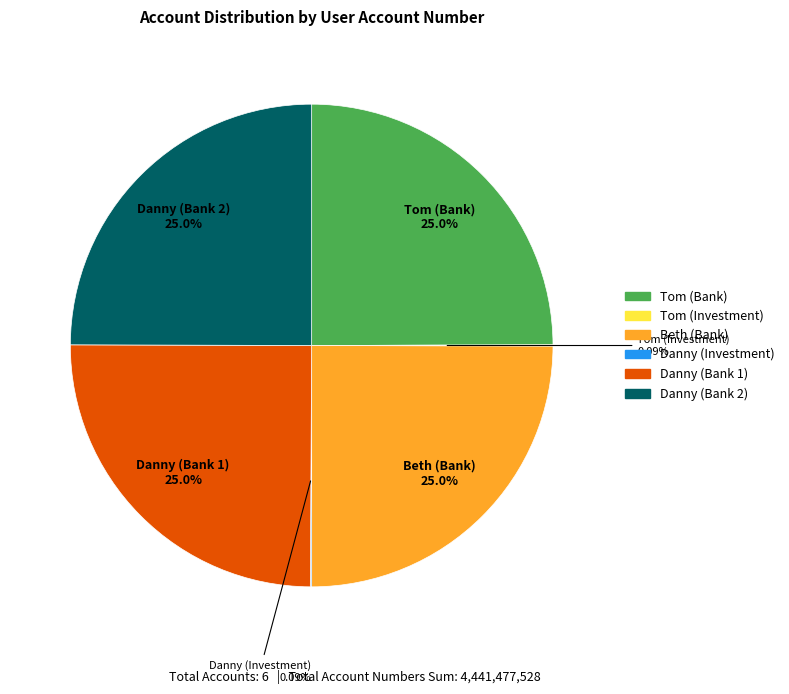

Does Tom (Bank) represent more than half of the total?

No